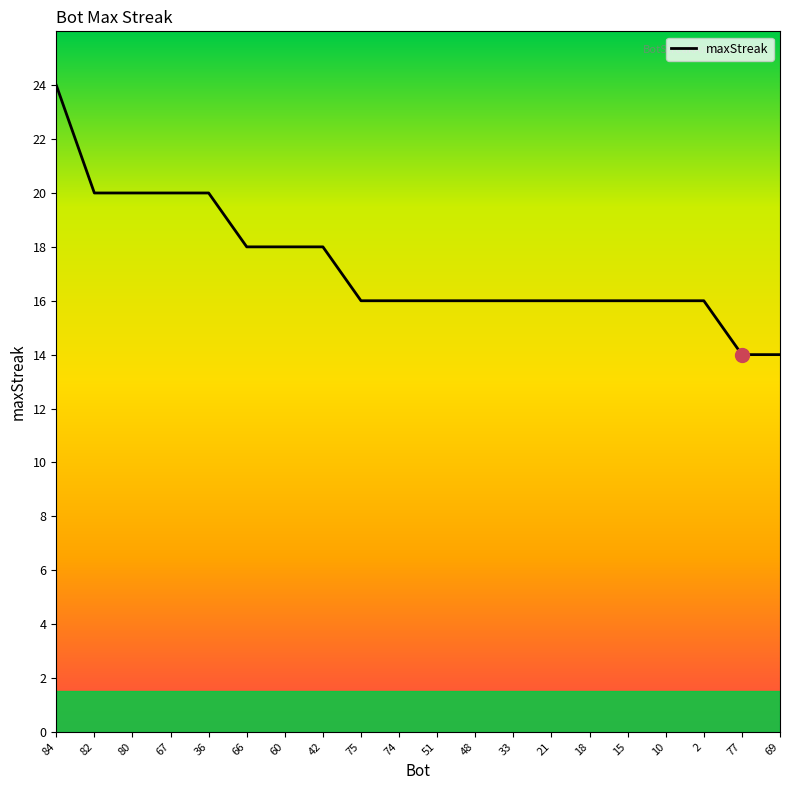

What is the approximate value at 21?

16